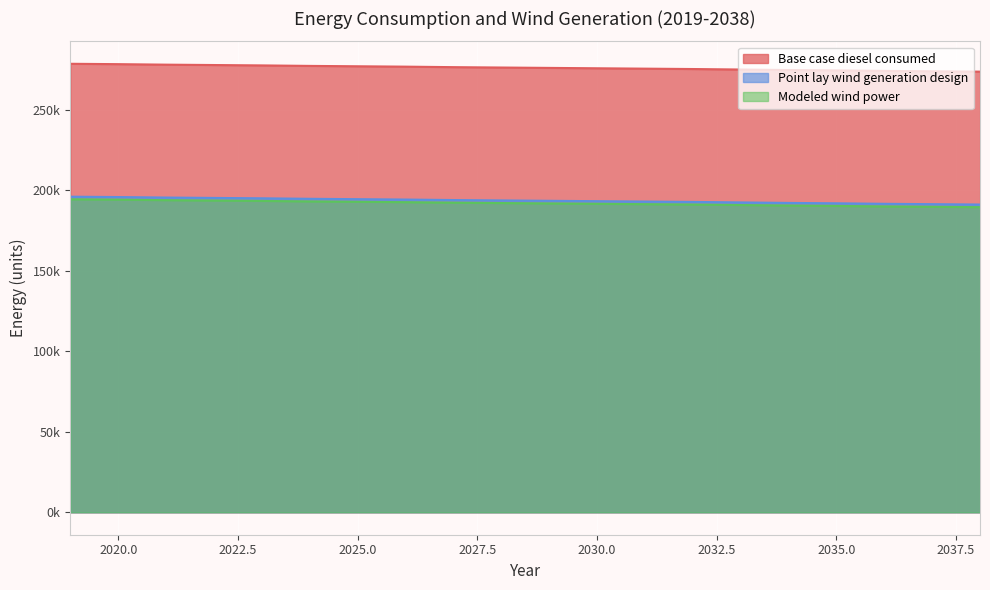

True or false: Base case diesel consumed has a value of 277742.6 at 2025.0.

True